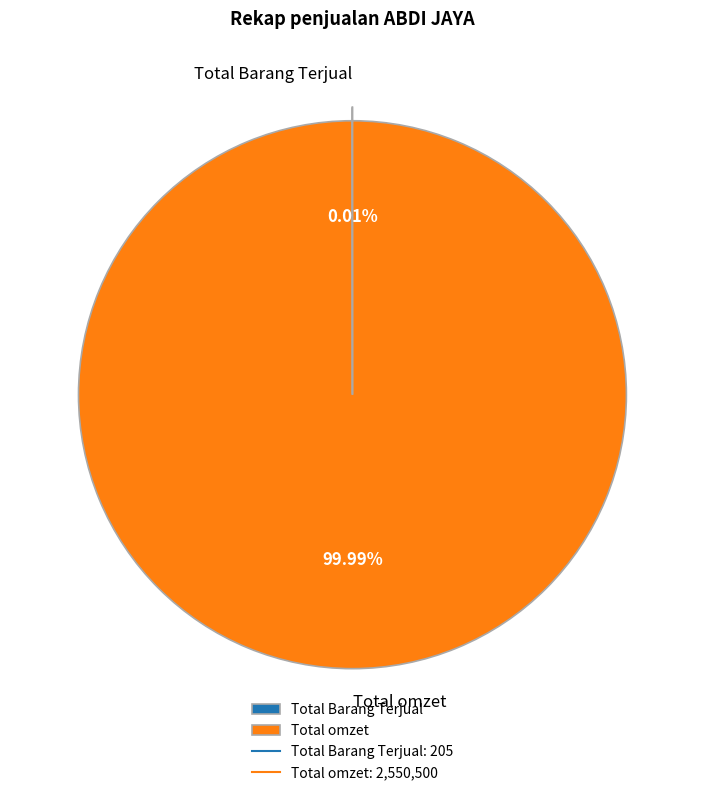

Is there any slice that represents more than half of the pie?

Yes